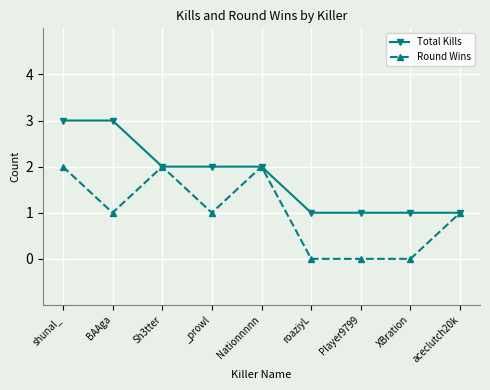

What position from the left is shunal_?

1